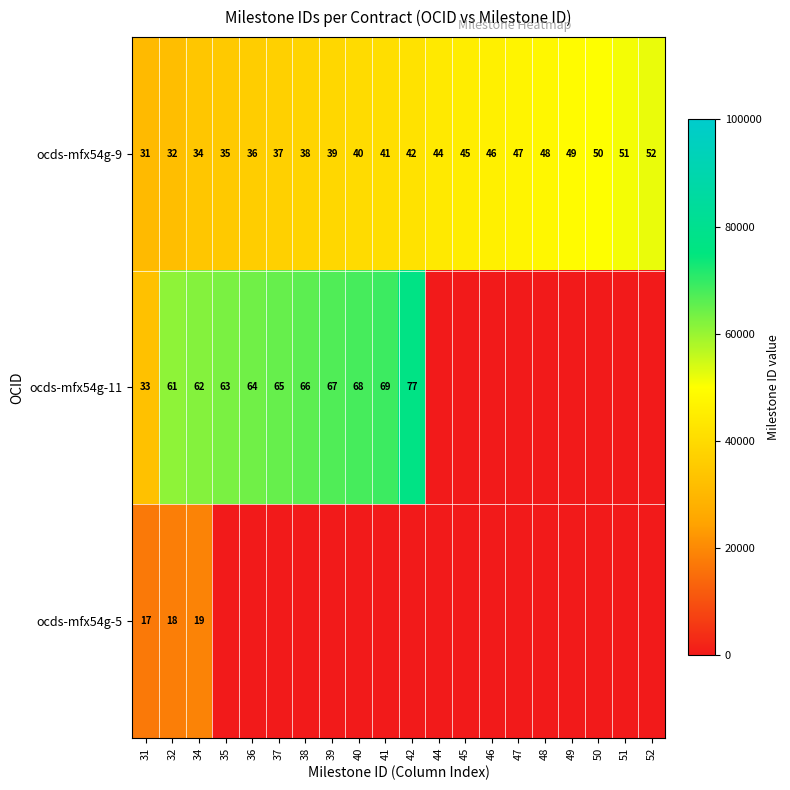

Where is ocds-mfx54g-5 nearest to the value 18000?

32